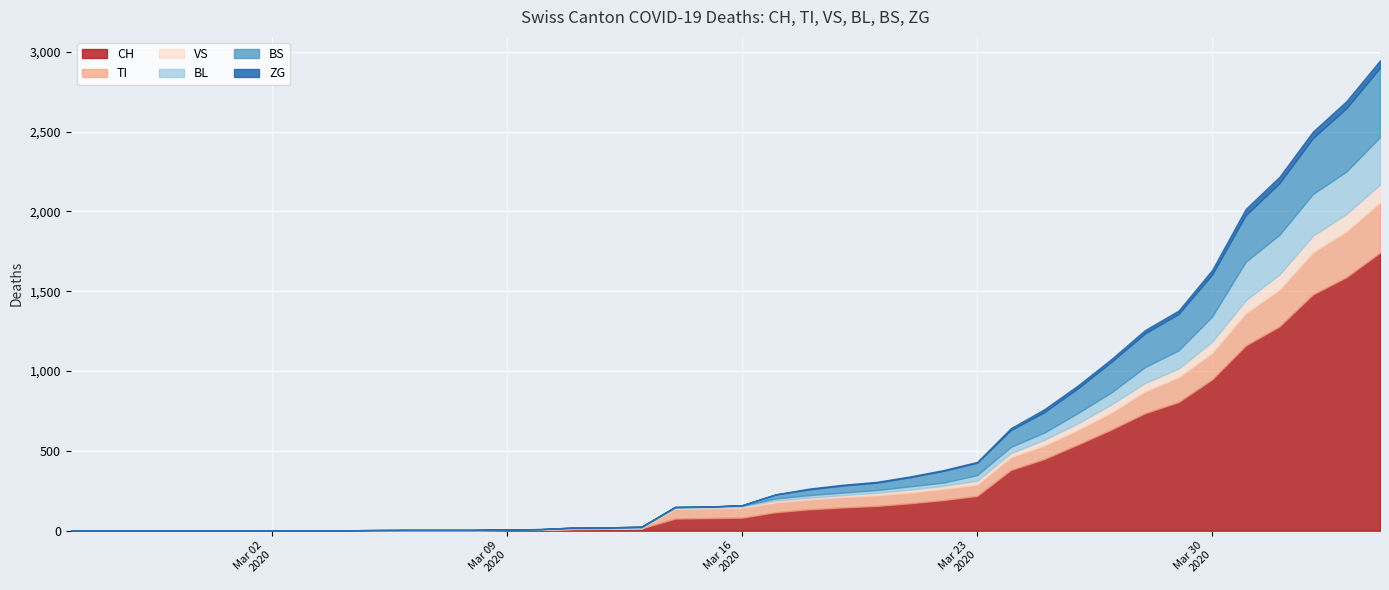

True or false: VS and BL cross at least once.

True